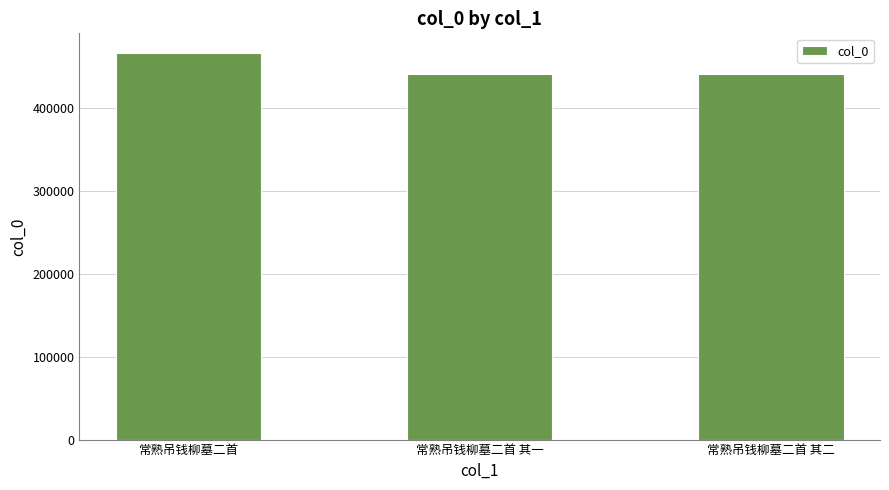

Where is the data nearest to the value 453081?

常熟吊钱柳墓二首 其二